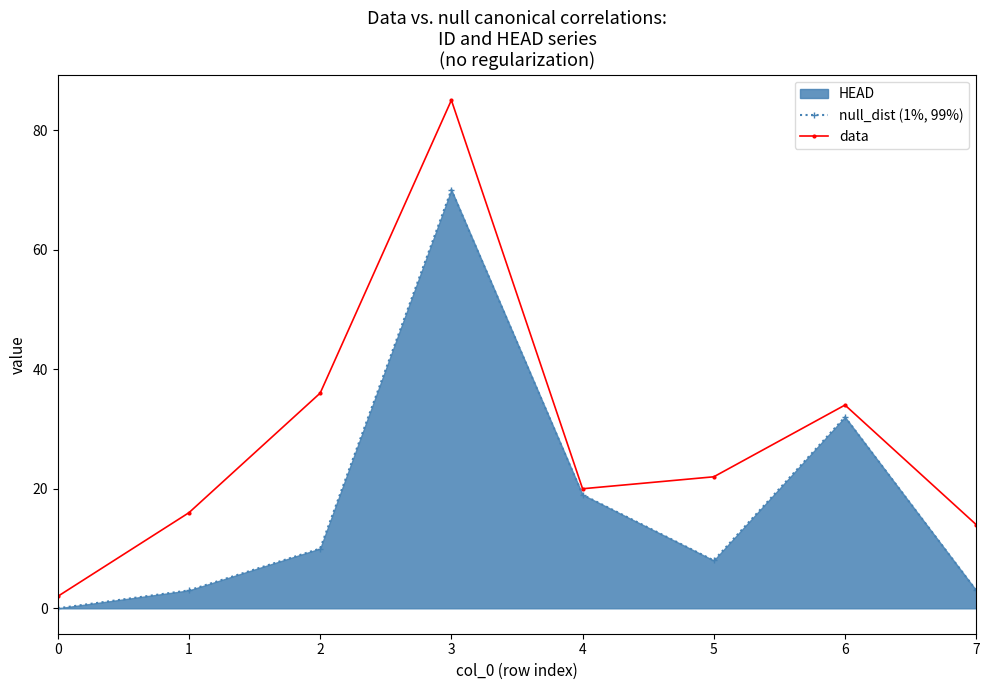

What is the approximate value of data at 4, to the nearest 10?

20